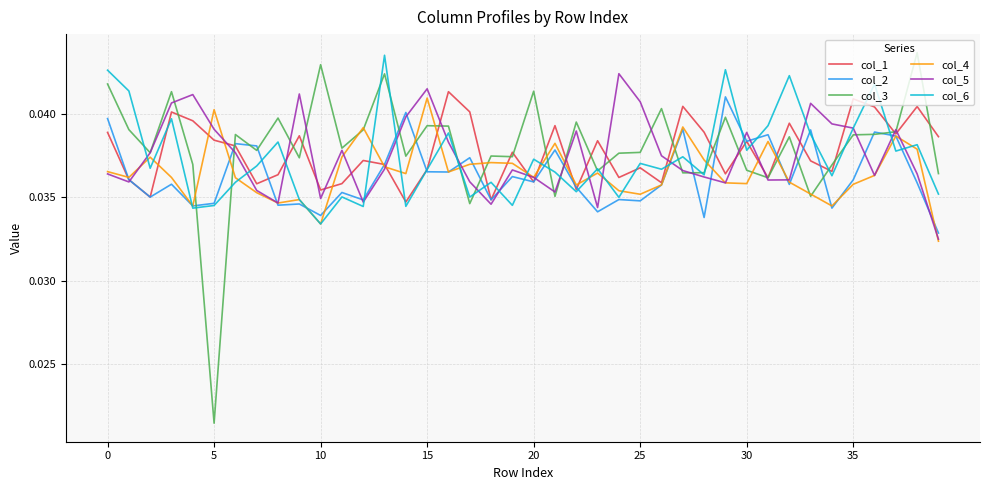

Which series has the largest range (max minus min)?

col_3